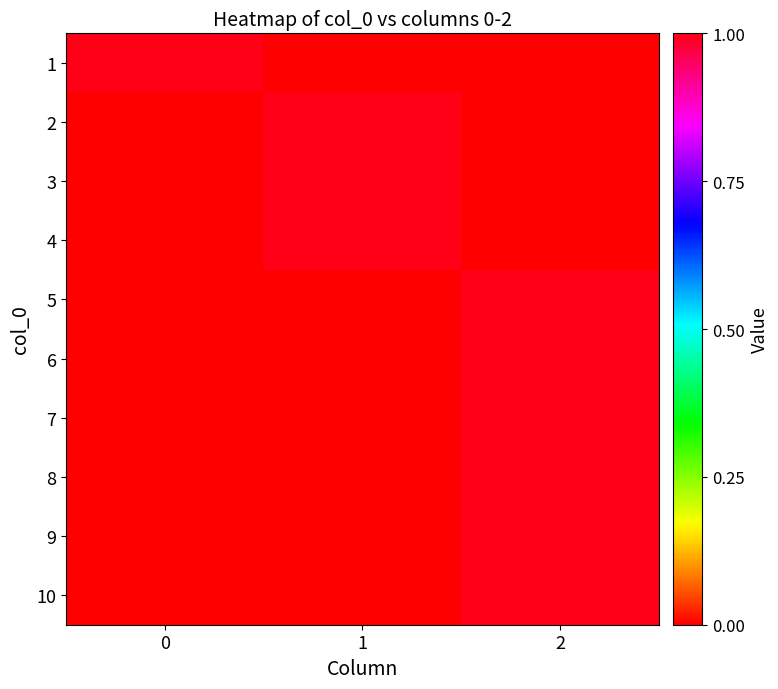

At 1, list the series in order from largest to smallest.

2, 3, 4, 1, 5, 6, 7, 8, 9, 10